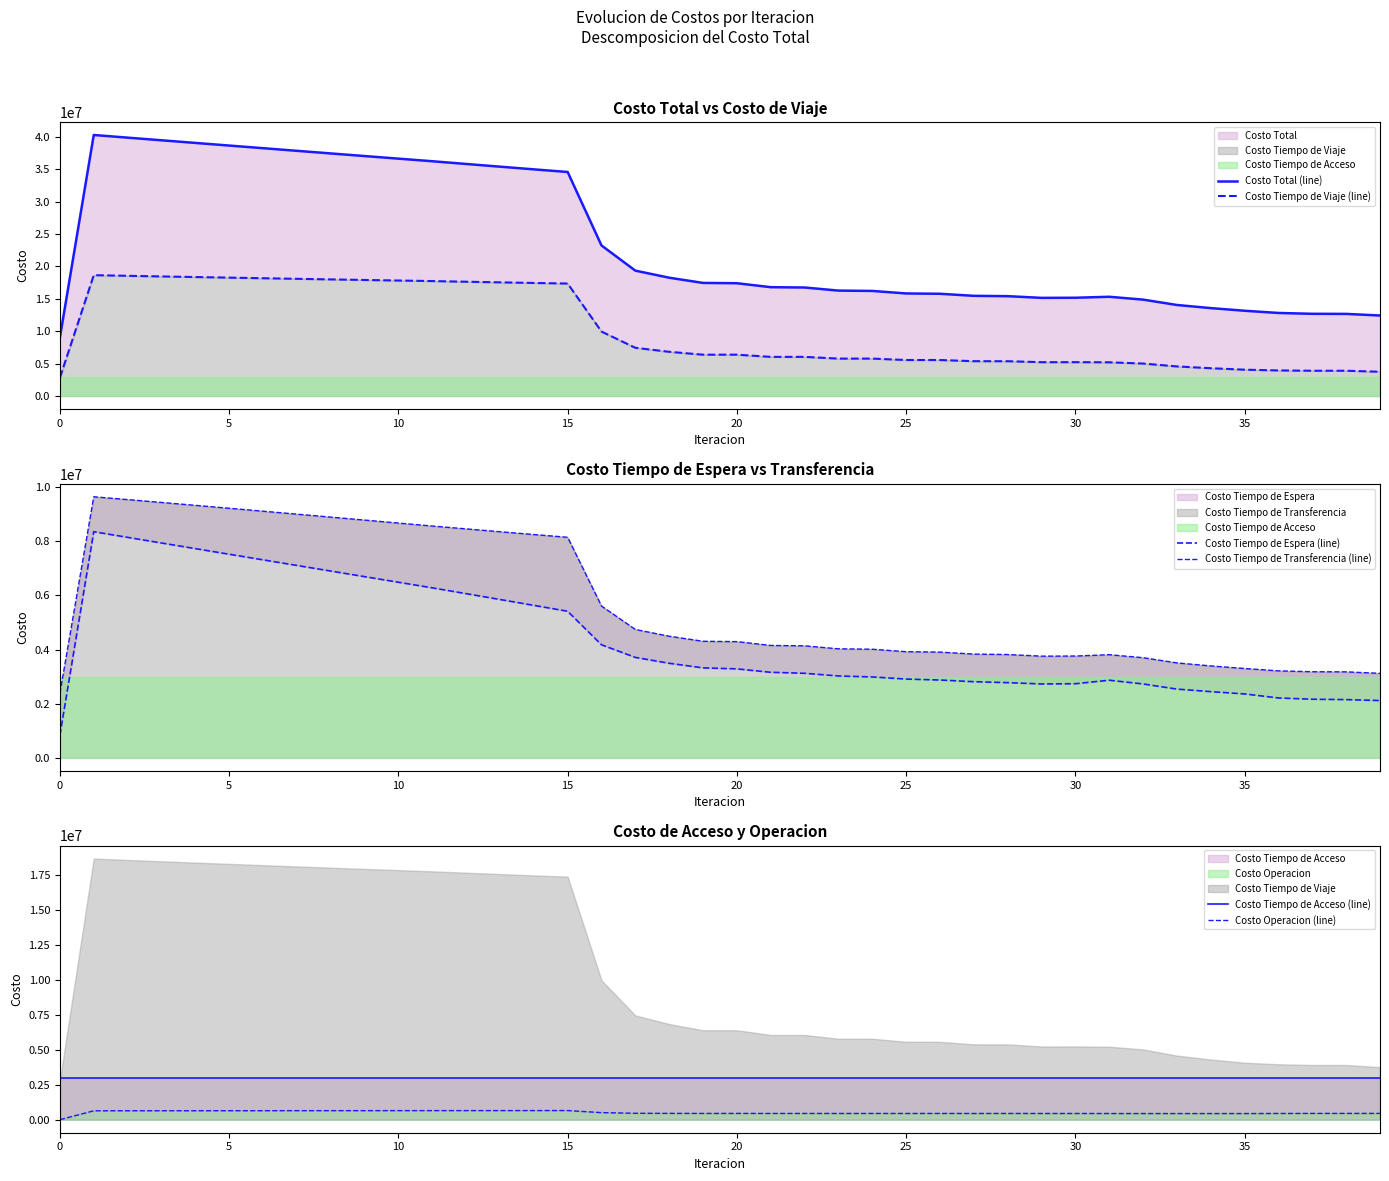

What is the average value of the Costo Tiempo de Espera (line) series?

4325526.2